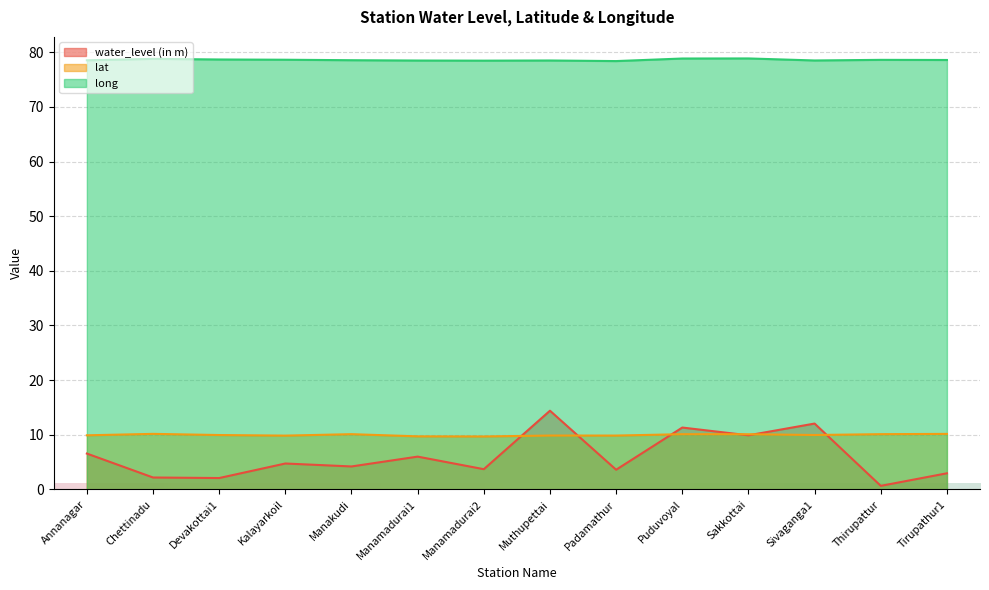

True or false: long and lat cross at least once.

False